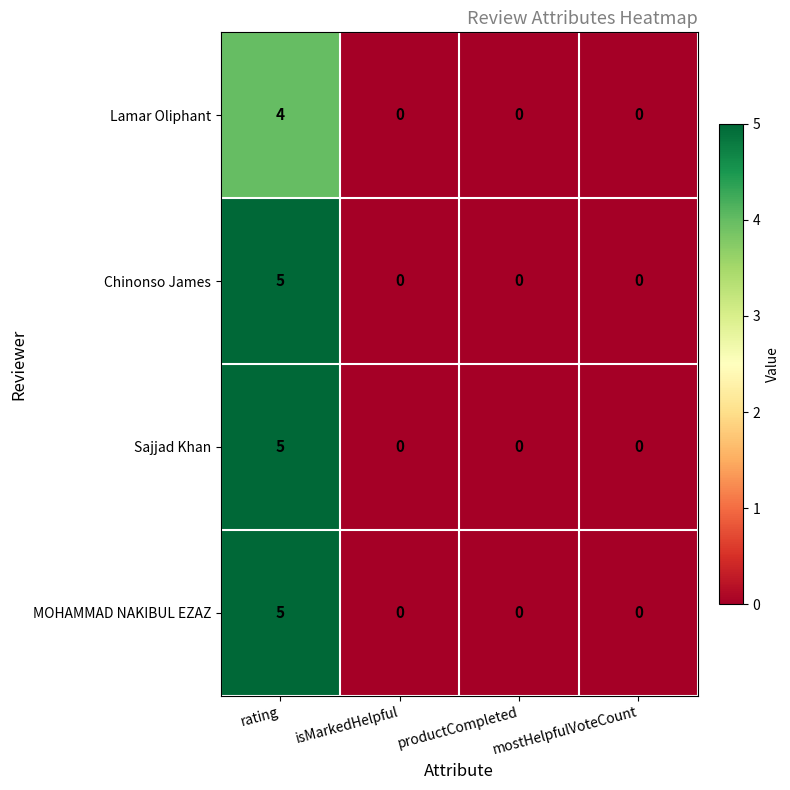

How many MOHAMMAD NAKIBUL EZAZ values are between 0 and 5?

4